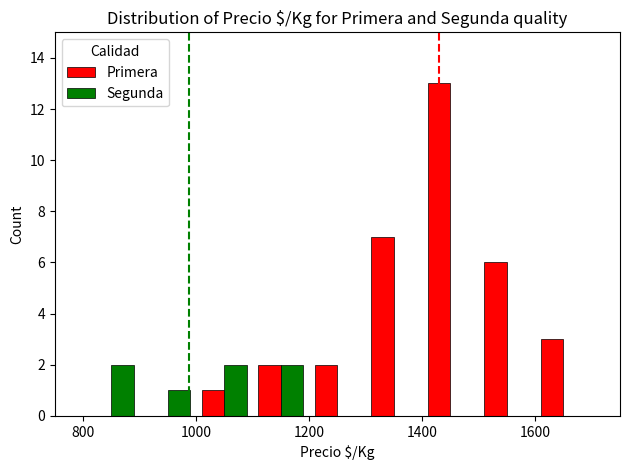

Which series has the largest total across all categories?

Primera